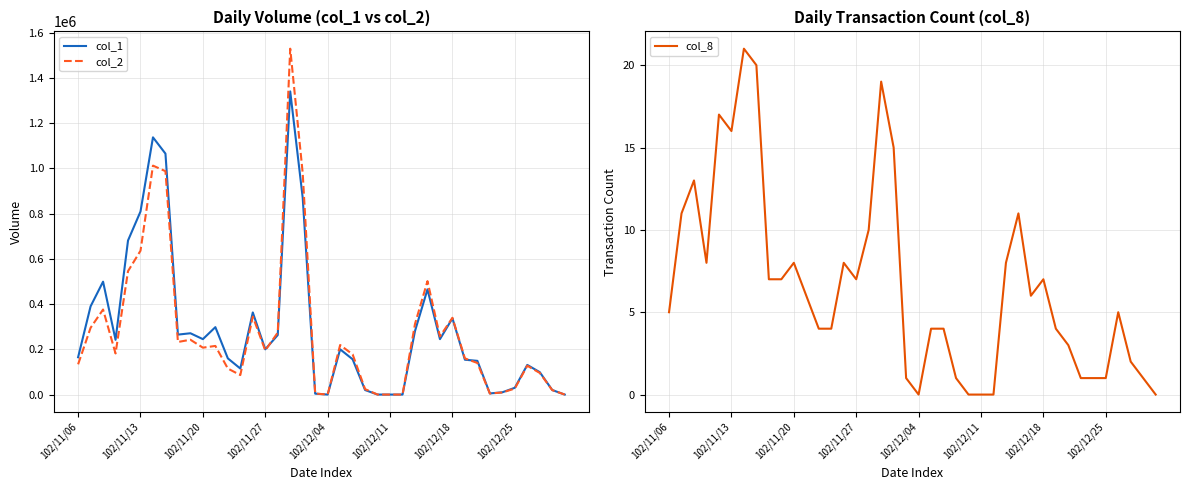

Is this an area chart (filled region under the line)?

No